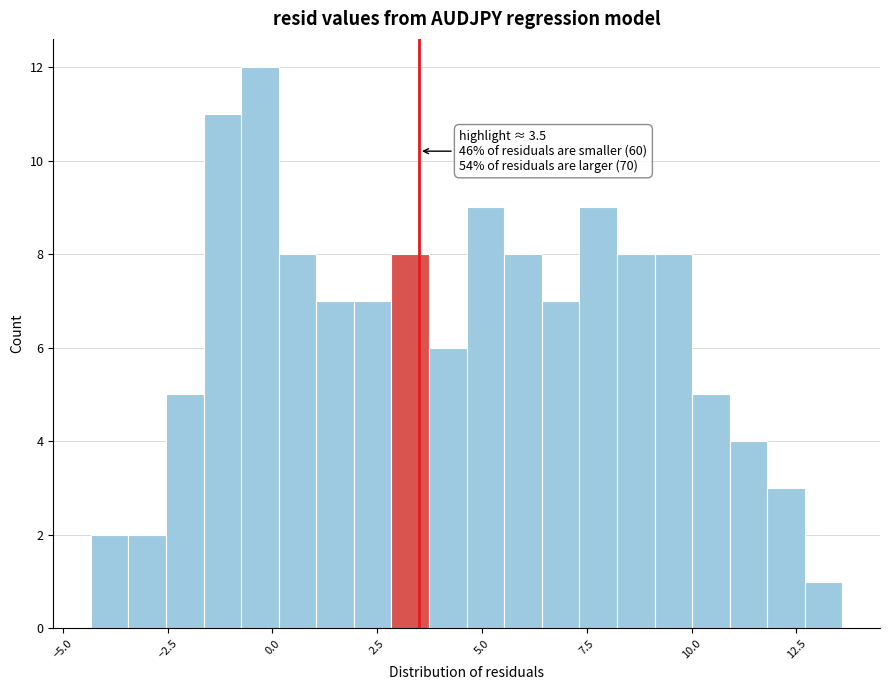

Around what value on the x-axis is the tallest bar? Give the approximate position of its centre, as read against the axis.

-0.5